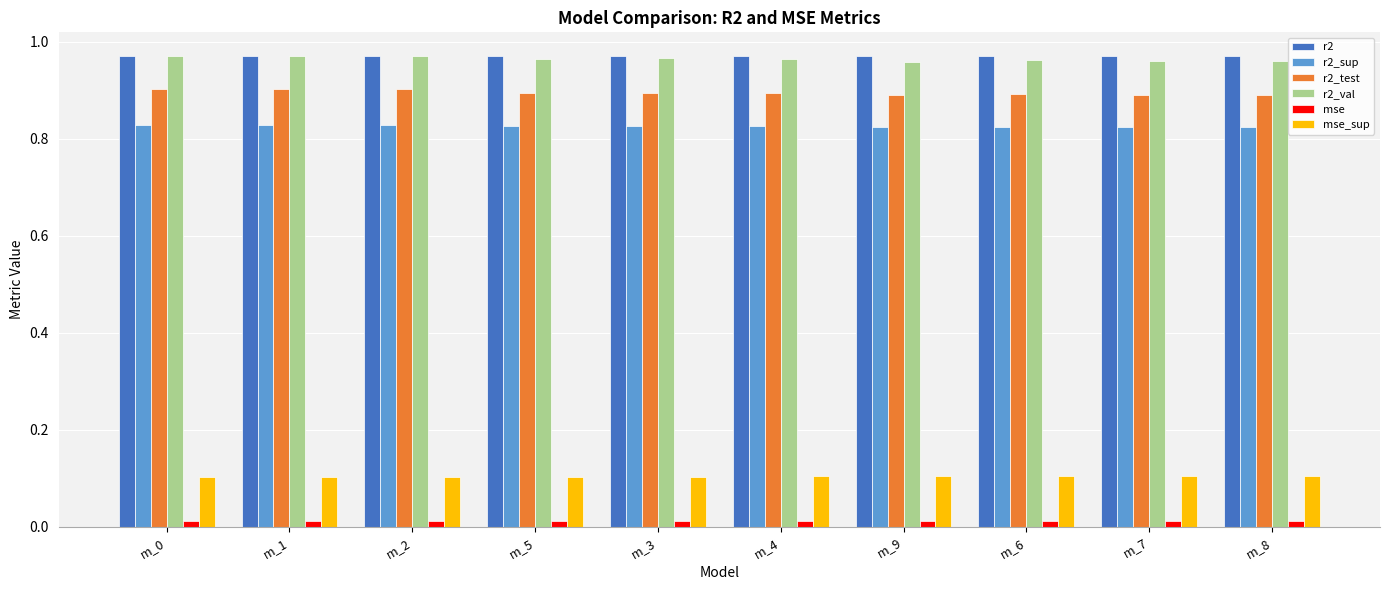

Are the bars horizontal?

No